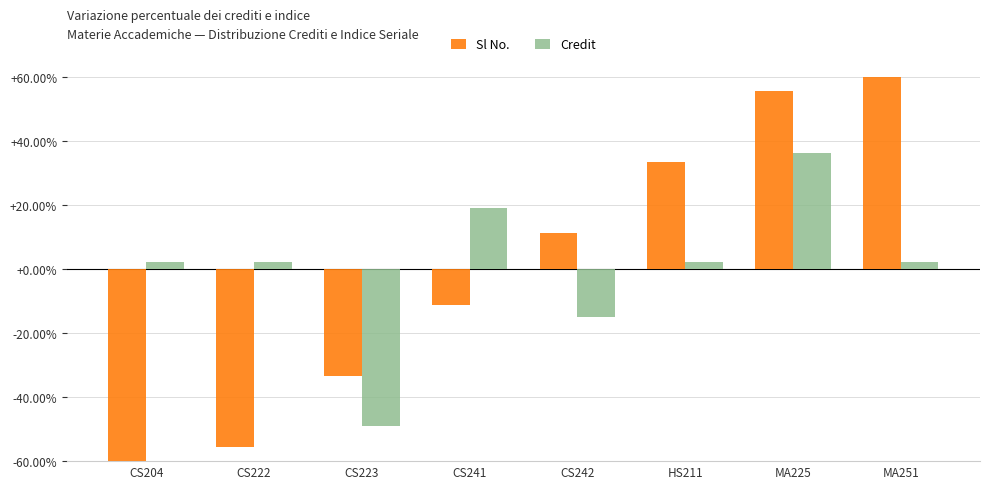

Between CS204 and CS242, which series saw the biggest shift?

Sl No.